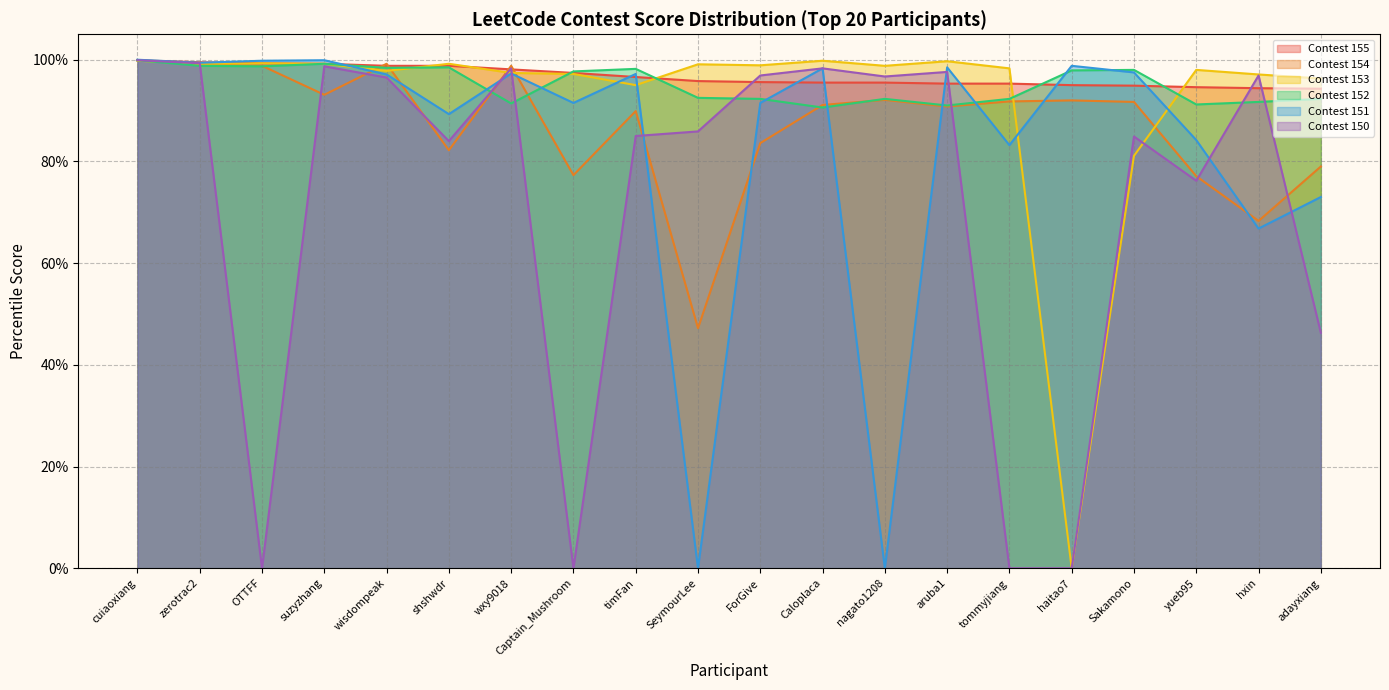

Reading right to left, what are all the values shown in this chart?

Contest 155: adayxiang=94.3	hxin=94.4	yueb95=94.6	Sakamono=94.9	haitao7=95.0	tommyjiang=95.3	aruba1=95.3	nagato1208=95.5	Caloplaca=95.5	ForGive=95.6	SeymourLee=95.8	timFan=96.6	Captain_Mushroom=97.4	wxy9018=98.1	shshwdr=98.8	wisdompeak=98.8	suzyzhang=99.2	OTTFF=99.3	zerotrac2=99.5	cuiaoxiang=99.9
Contest 154: adayxiang=79.0	hxin=68.3	yueb95=77.1	Sakamono=91.7	haitao7=92.0	tommyjiang=91.8	aruba1=90.8	nagato1208=92.1	Caloplaca=91.1	ForGive=83.6	SeymourLee=47.2	timFan=89.9	Captain_Mushroom=77.3	wxy9018=98.8	shshwdr=82.2	wisdompeak=99.2	suzyzhang=93.1	OTTFF=98.8	zerotrac2=99.1	cuiaoxiang=99.9
Contest 153: adayxiang=96.3	hxin=97.1	yueb95=98.0	Sakamono=81.1	haitao7=0.0	tommyjiang=98.3	aruba1=99.7	nagato1208=98.8	Caloplaca=99.8	ForGive=98.9	SeymourLee=99.1	timFan=95.0	Captain_Mushroom=97.2	wxy9018=97.4	shshwdr=99.2	wisdompeak=97.8	suzyzhang=99.2	OTTFF=99.3	zerotrac2=99.2	cuiaoxiang=99.8
Contest 152: adayxiang=92.3	hxin=91.7	yueb95=91.2	Sakamono=98.0	haitao7=97.9	tommyjiang=92.3	aruba1=91.0	nagato1208=92.3	Caloplaca=90.6	ForGive=92.3	SeymourLee=92.5	timFan=98.2	Captain_Mushroom=97.7	wxy9018=91.4	shshwdr=98.5	wisdompeak=98.4	suzyzhang=99.2	OTTFF=98.7	zerotrac2=98.8	cuiaoxiang=99.9
Contest 151: adayxiang=73.0	hxin=66.8	yueb95=84.2	Sakamono=97.5	haitao7=98.8	tommyjiang=83.2	aruba1=98.5	nagato1208=0.0	Caloplaca=98.3	ForGive=91.5	SeymourLee=0.0	timFan=97.2	Captain_Mushroom=91.5	wxy9018=97.3	shshwdr=89.3	wisdompeak=97.1	suzyzhang=99.9	OTTFF=99.8	zerotrac2=99.4	cuiaoxiang=100.0
Contest 150: adayxiang=46.3	hxin=96.9	yueb95=76.2	Sakamono=84.9	haitao7=0.0	tommyjiang=0.0	aruba1=97.6	nagato1208=96.7	Caloplaca=98.3	ForGive=96.9	SeymourLee=85.9	timFan=85.0	Captain_Mushroom=0.0	wxy9018=98.3	shshwdr=84.0	wisdompeak=96.5	suzyzhang=98.7	OTTFF=0.0	zerotrac2=99.3	cuiaoxiang=99.9